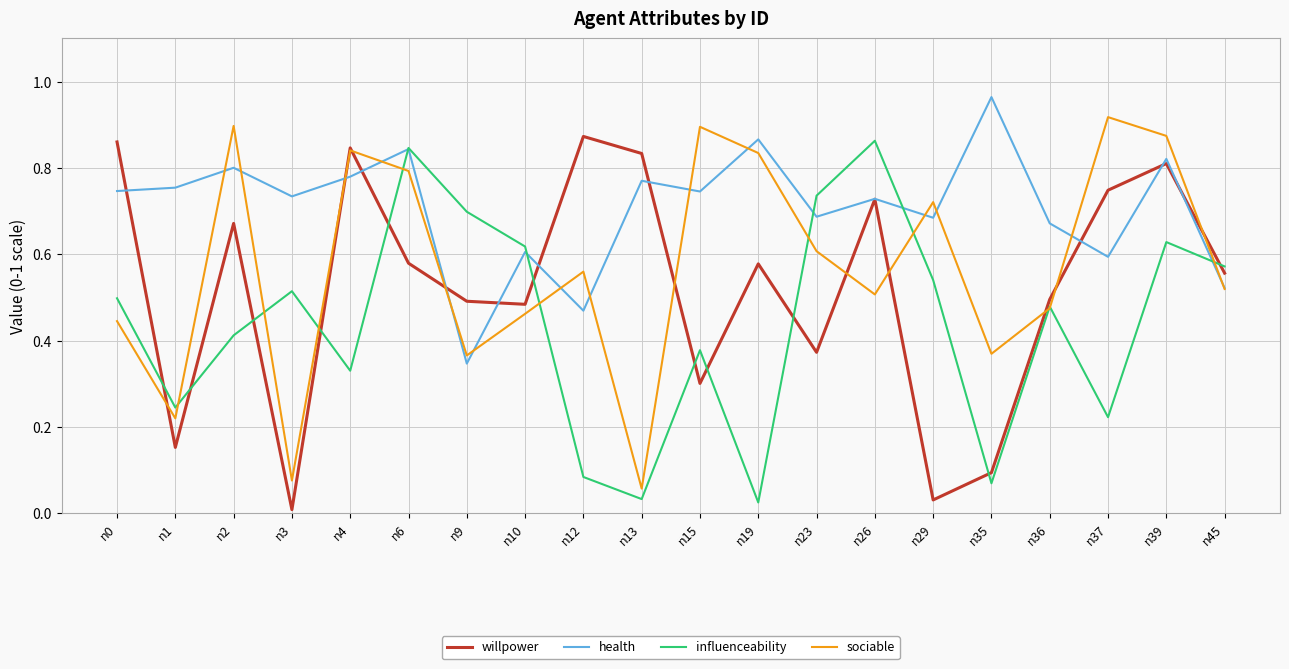

What are all the series names shown in the legend?

willpower, health, influenceability, sociable